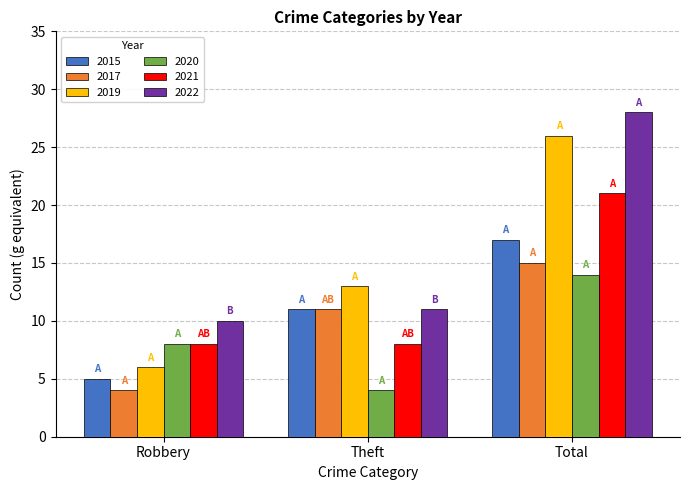

What is the smallest value displayed?

4